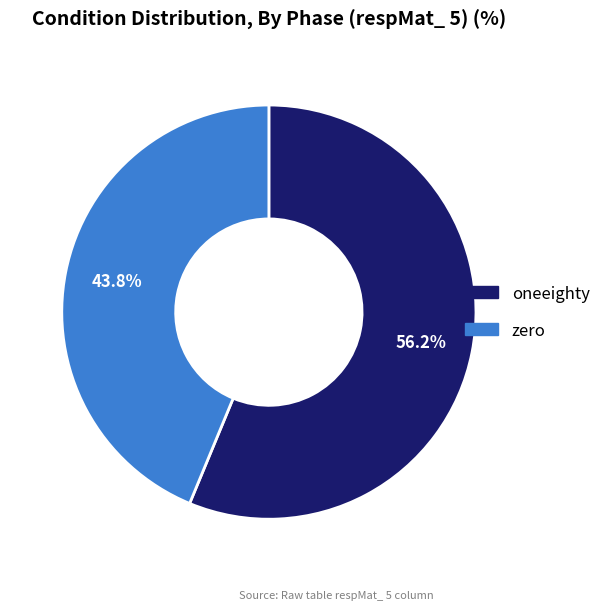

Combined, what portion of the pie is zero and oneeighty?

100.0%